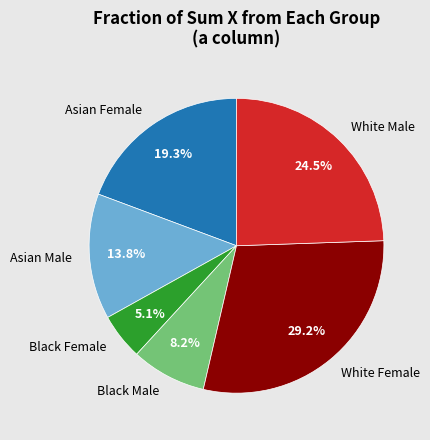

Rank the categories by value from lowest to highest.

Black Female, Black Male, Asian Male, Asian Female, White Male, White Female